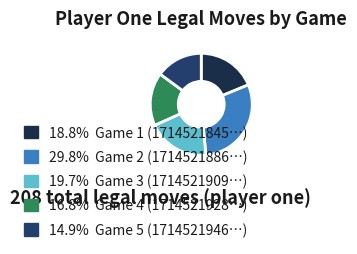

Is there any slice that represents more than half of the pie?

No